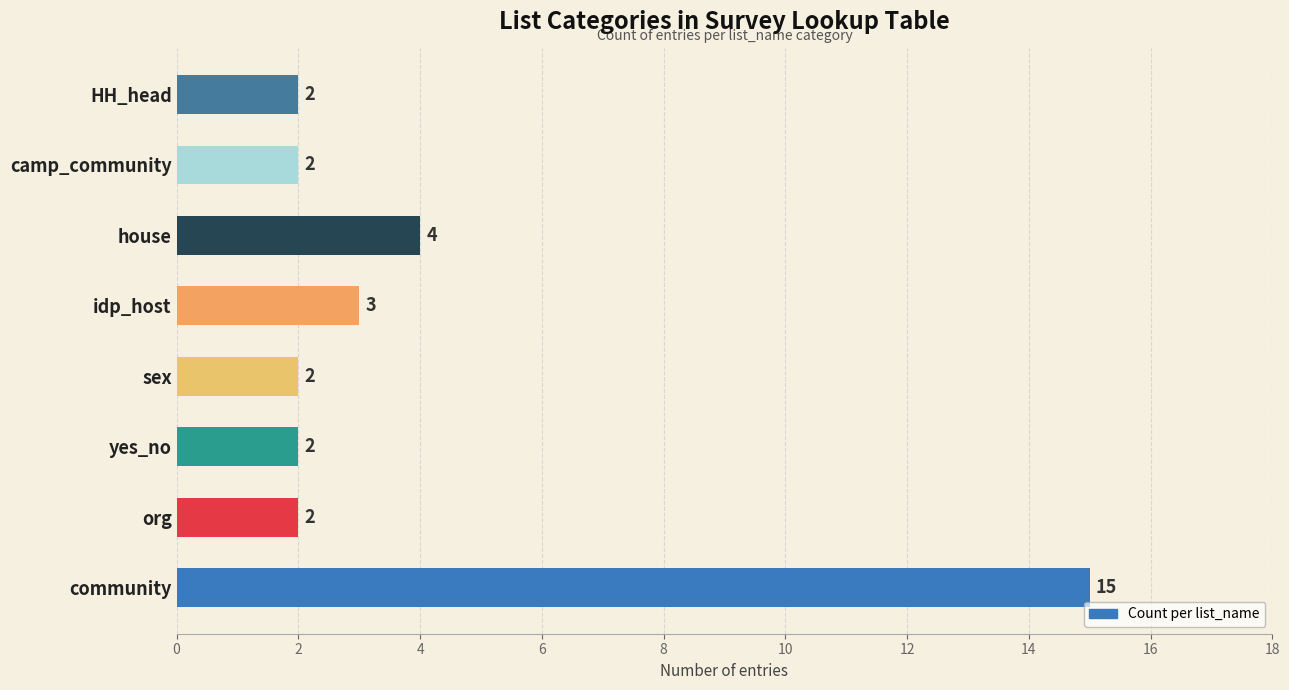

What is the sum of all values?

32